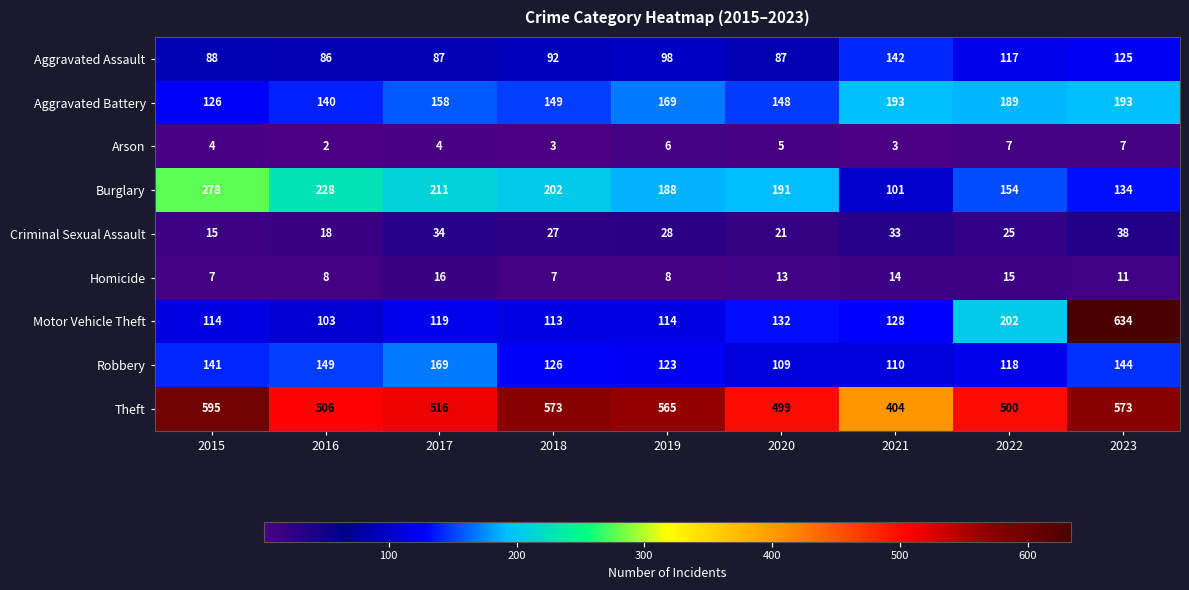

At which label does Robbery reach its peak?

2017